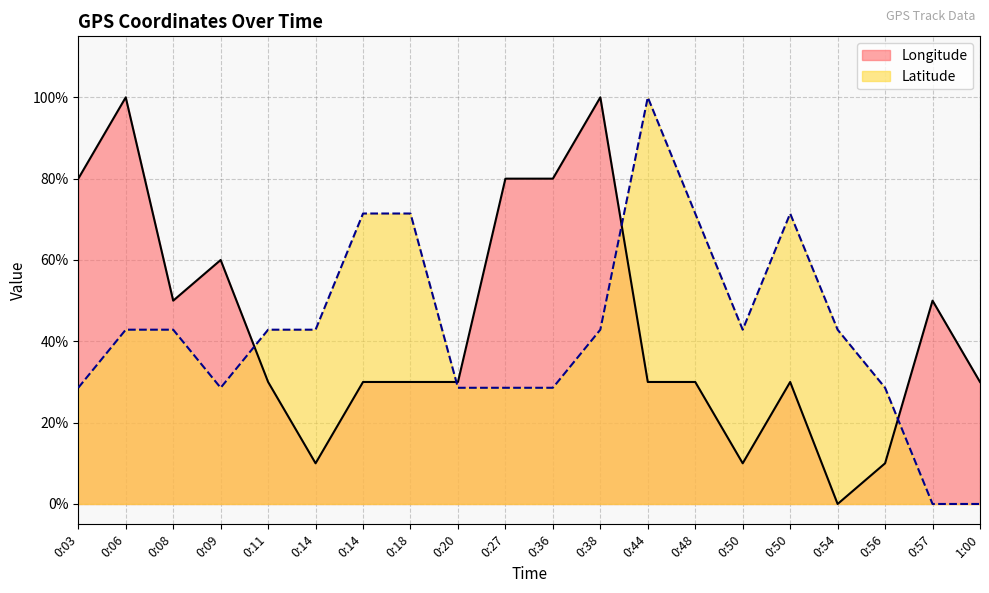

Does the chart display data point markers on the line(s)?

No